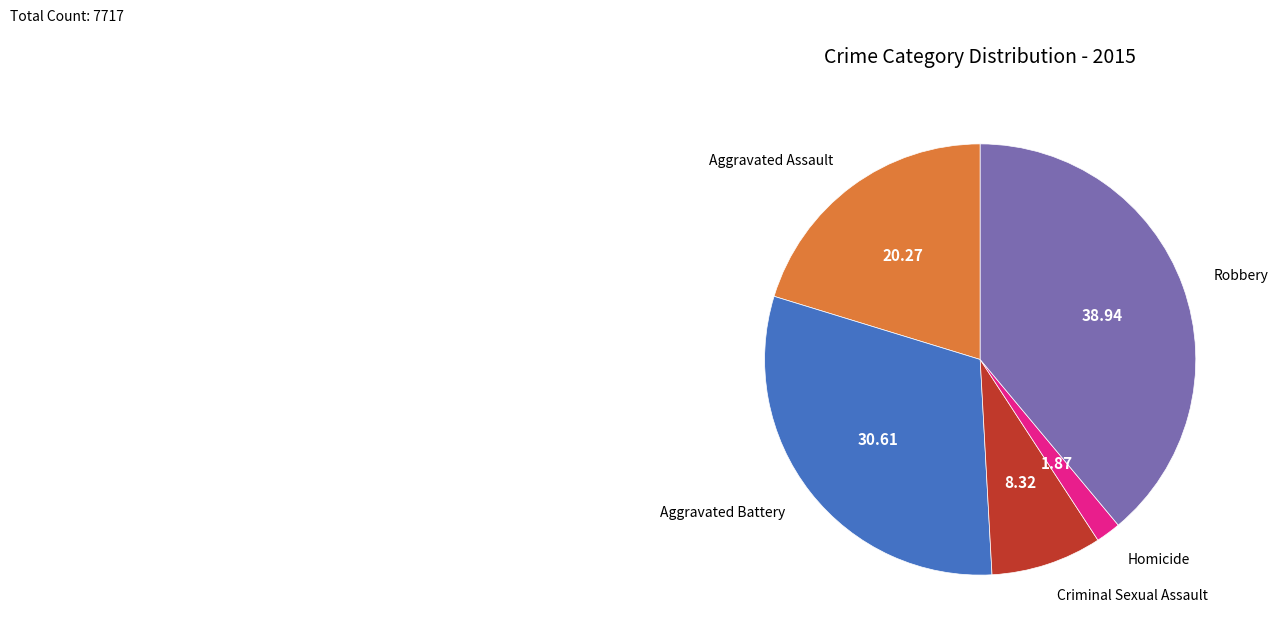

Does Aggravated Battery represent more than half of the total?

No